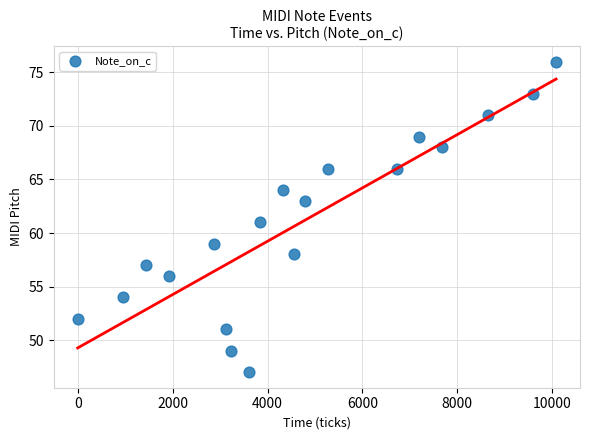

What is the range of X values (max minus min)?

10080